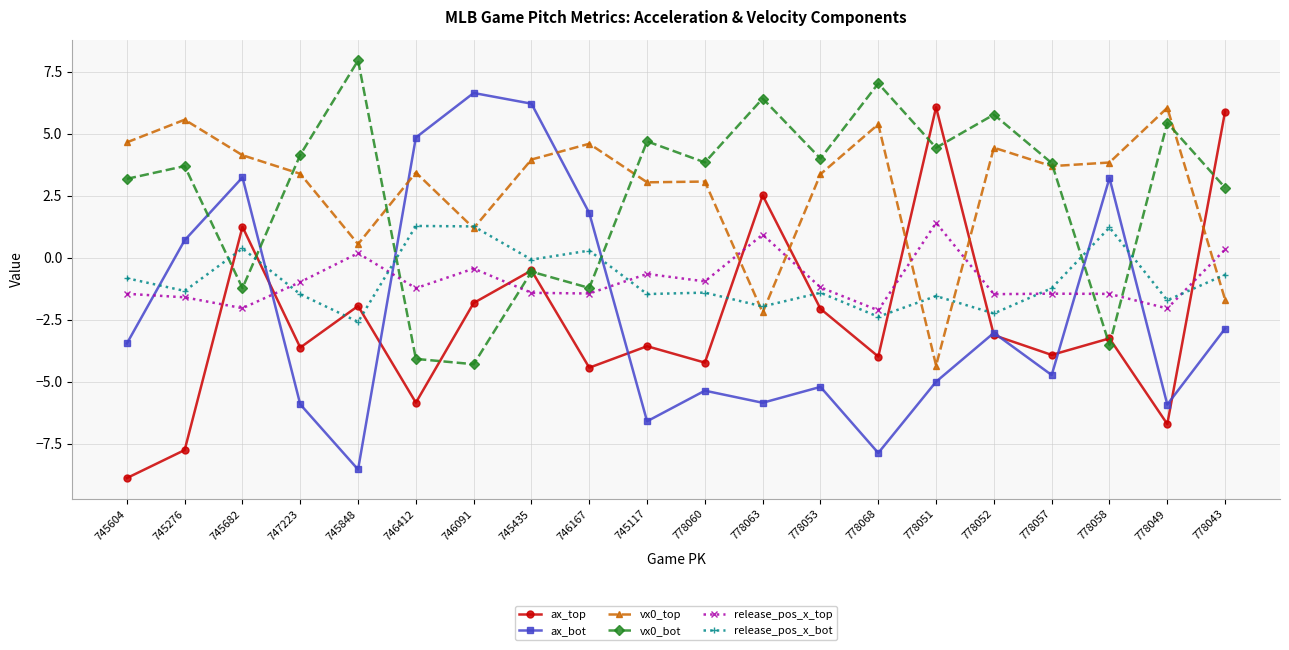

What is the label of the 20th point from the right?

745604